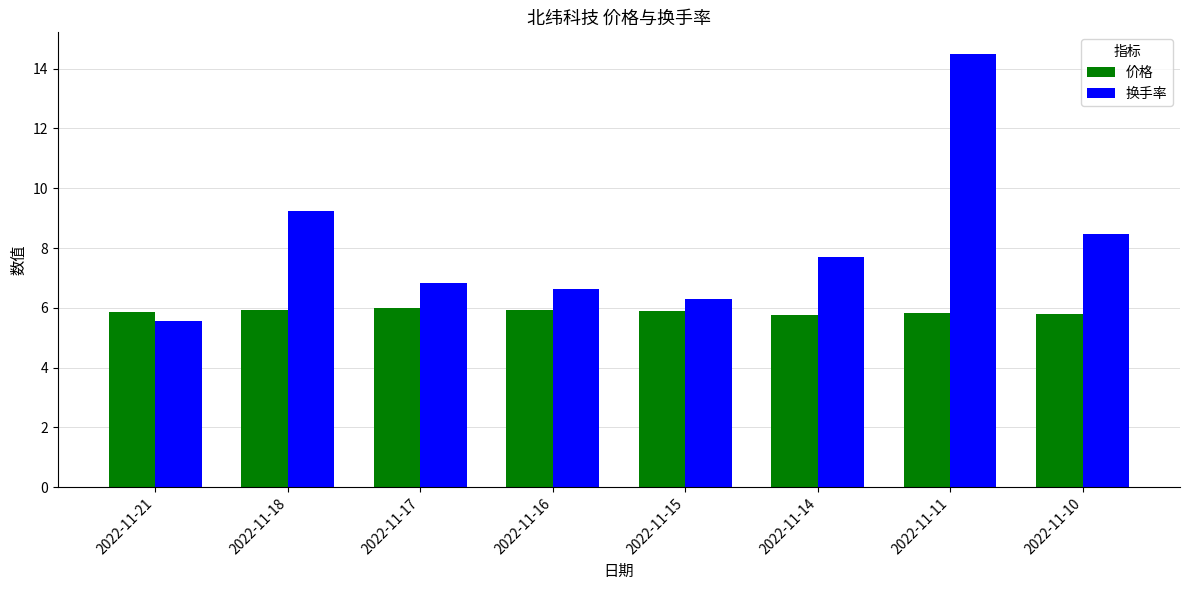

What is the value of the 价格 bar at the 4th from the left?

5.9